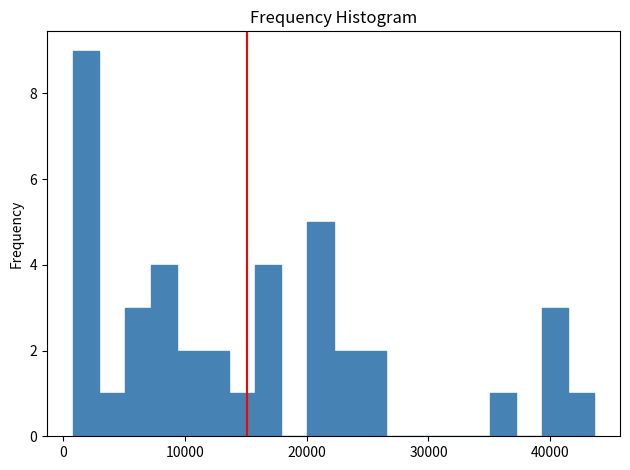

Around what value on the x-axis is the tallest bar? Give the approximate position of its centre, as read against the axis.

2000